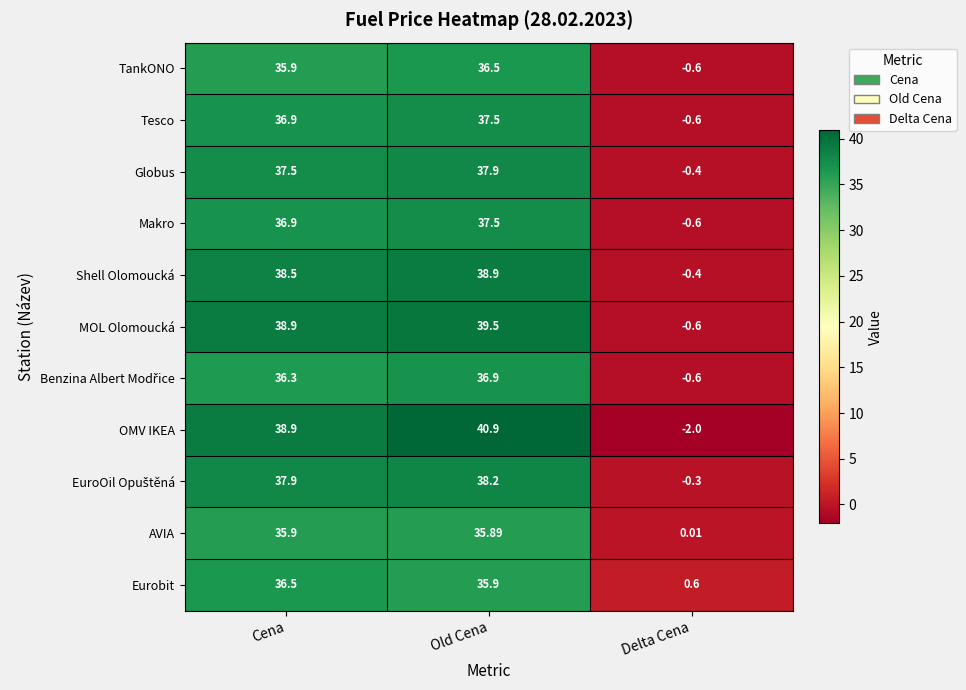

At which label does Tesco reach its minimum?

Delta Cena